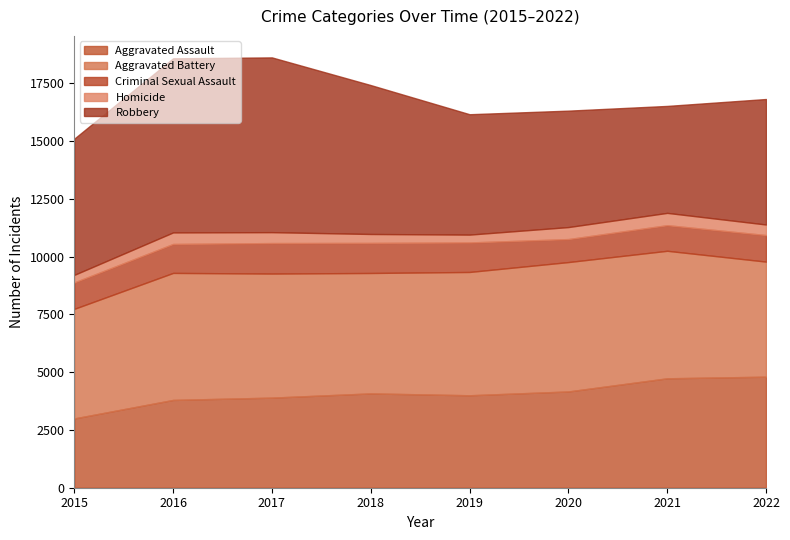

Where is the first local minimum for Homicide?

2019